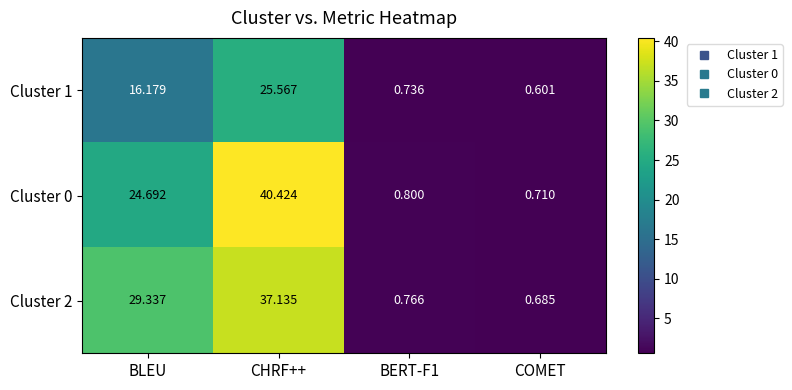

Rank the series at BERT-F1 from highest to lowest value.

Cluster 0, Cluster 2, Cluster 1